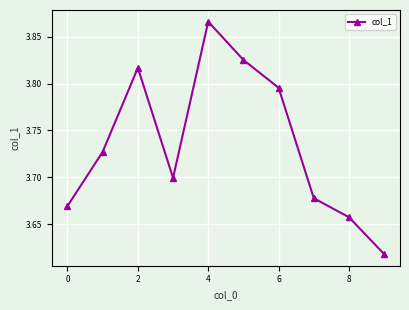

True or false: there are more than 1 points higher than both neighbors.

True